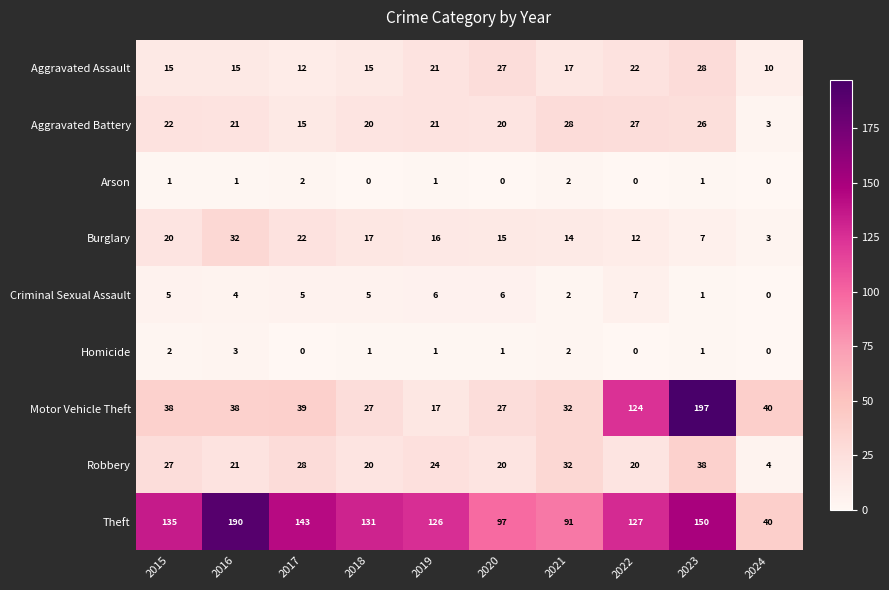

The value of Theft at 2024 is 72. True or false?

False